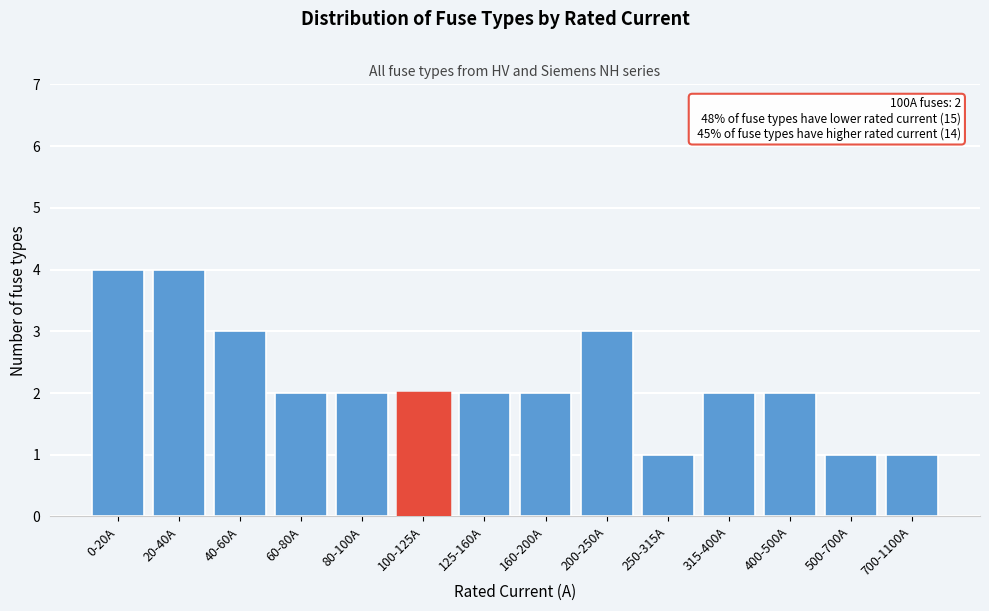

Reading left to right, what are all the values shown in this chart?

4	4	3	2	2	2	2	2	3	1	2	2	1	1